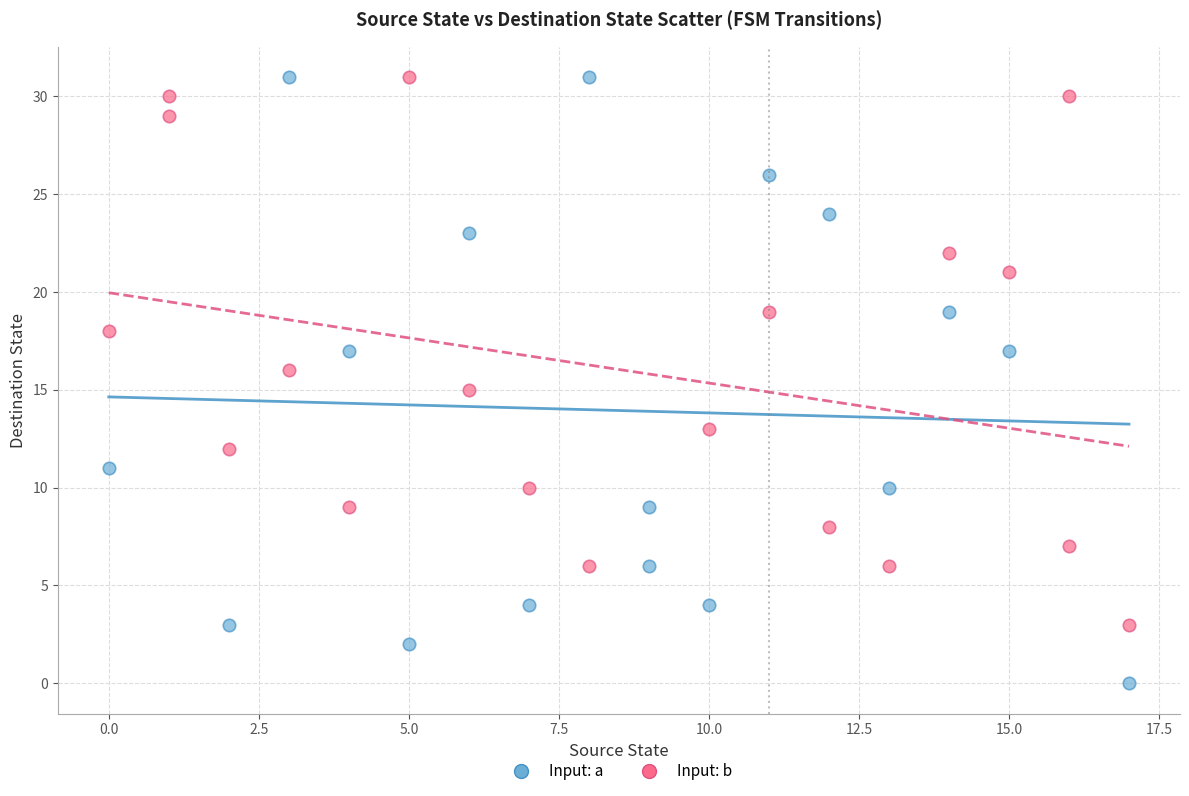

Which series reaches the minimum Y coordinate?

Input: a